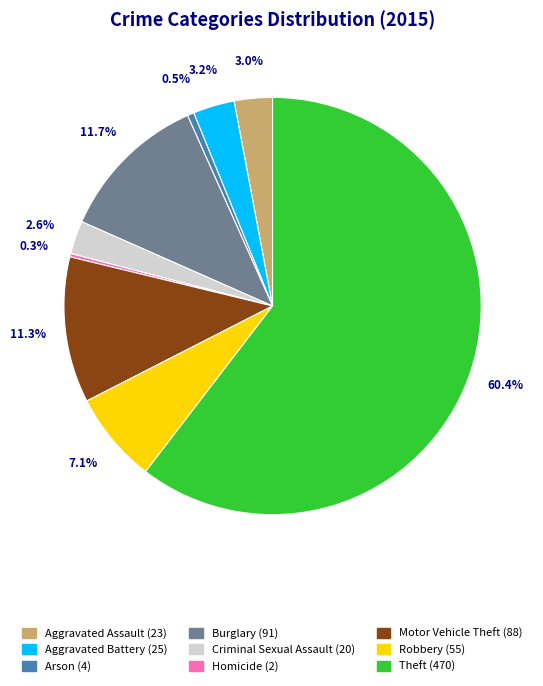

Which slice represents more than half of the pie?

Theft